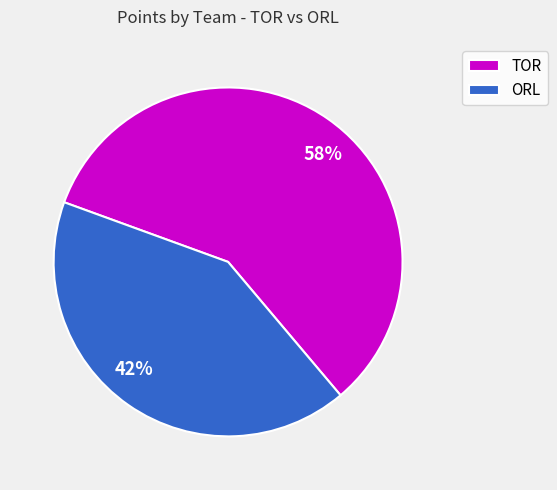

To the nearest percent, what is the average slice percentage?

50%